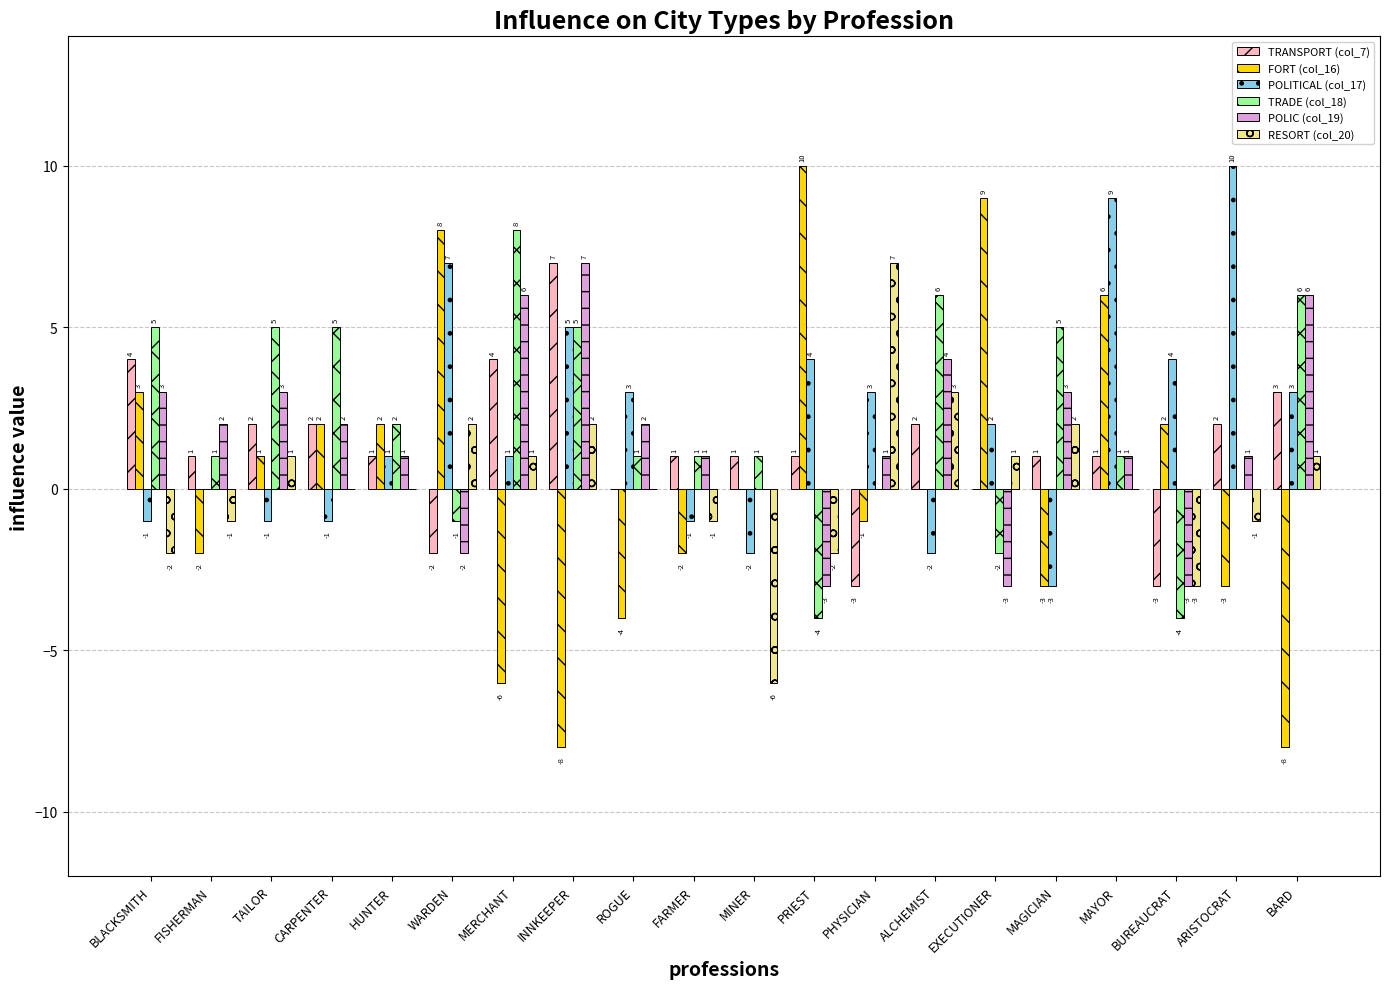

How many categories are shown in the chart?

20